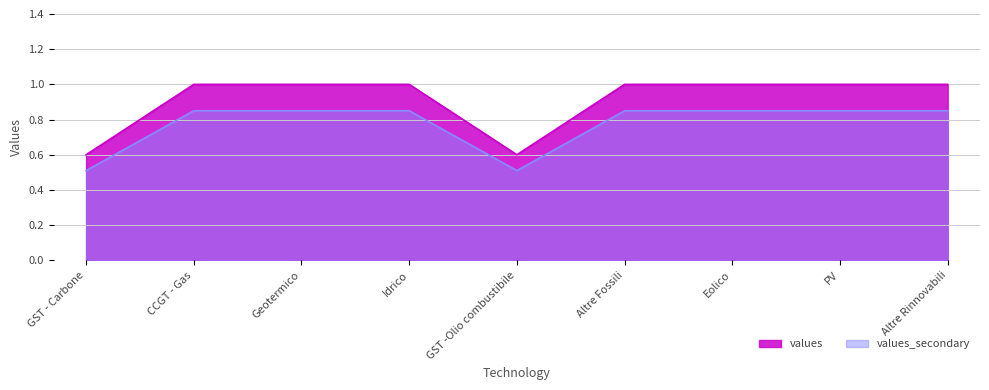

The chart shows a value of 0.3 at Idrico. True or false?

False